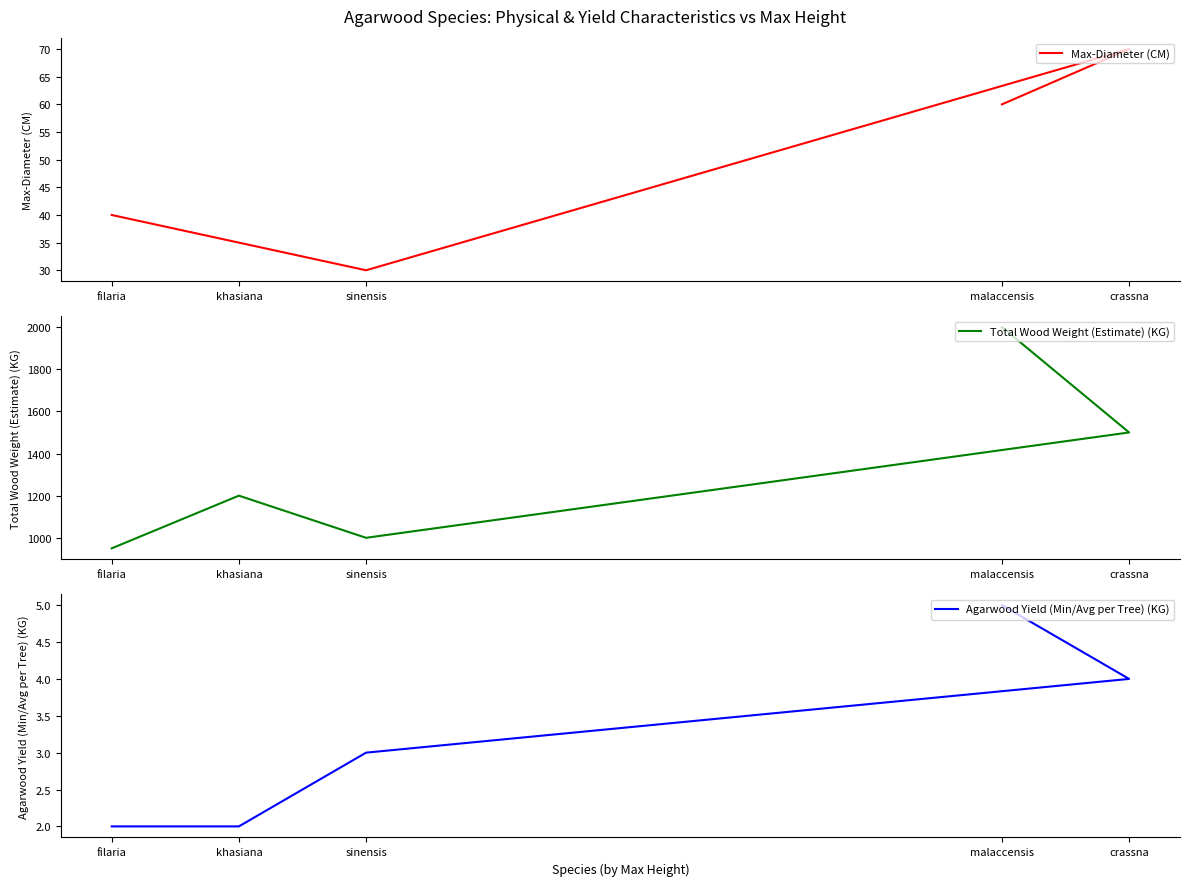

At how many categories does at least one series exceed 1527?

1